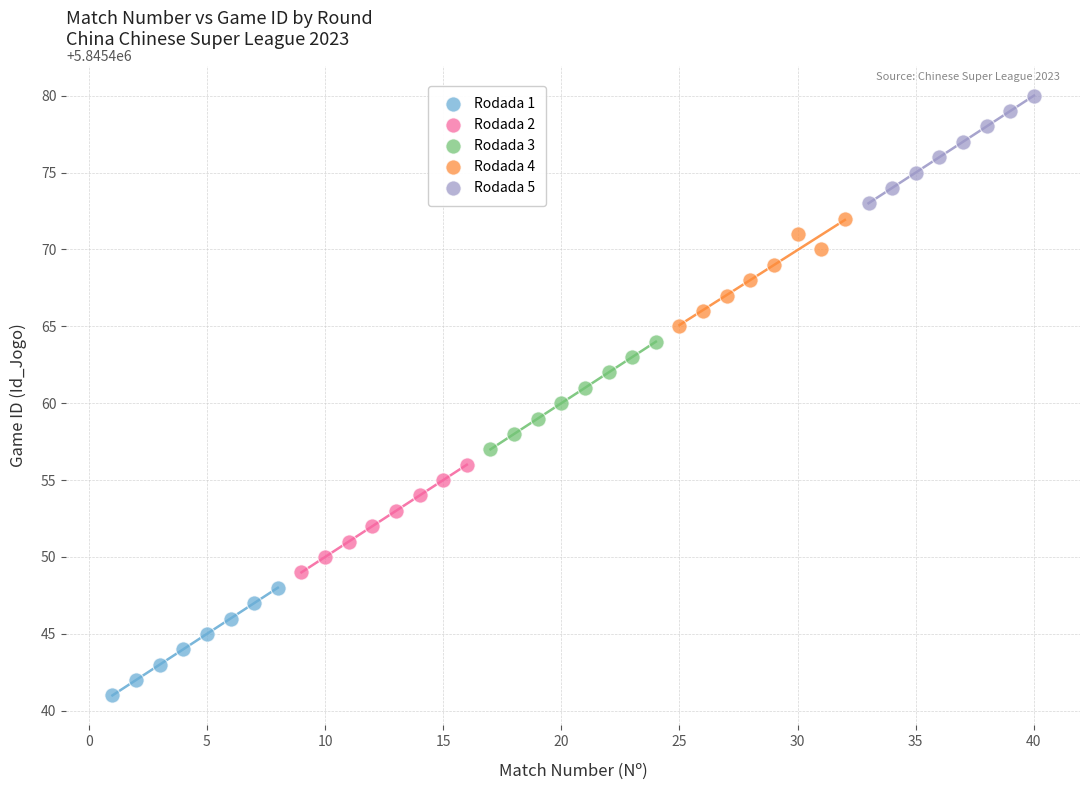

Which series reaches the maximum Y coordinate?

Rodada 5